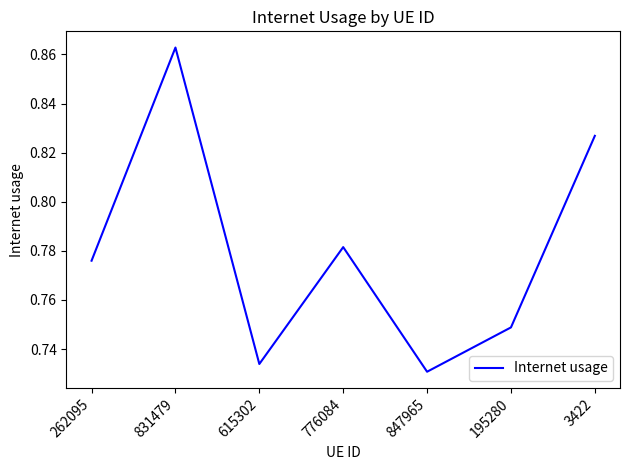

What is the sum of the values at 615302 and 831479?

1.6